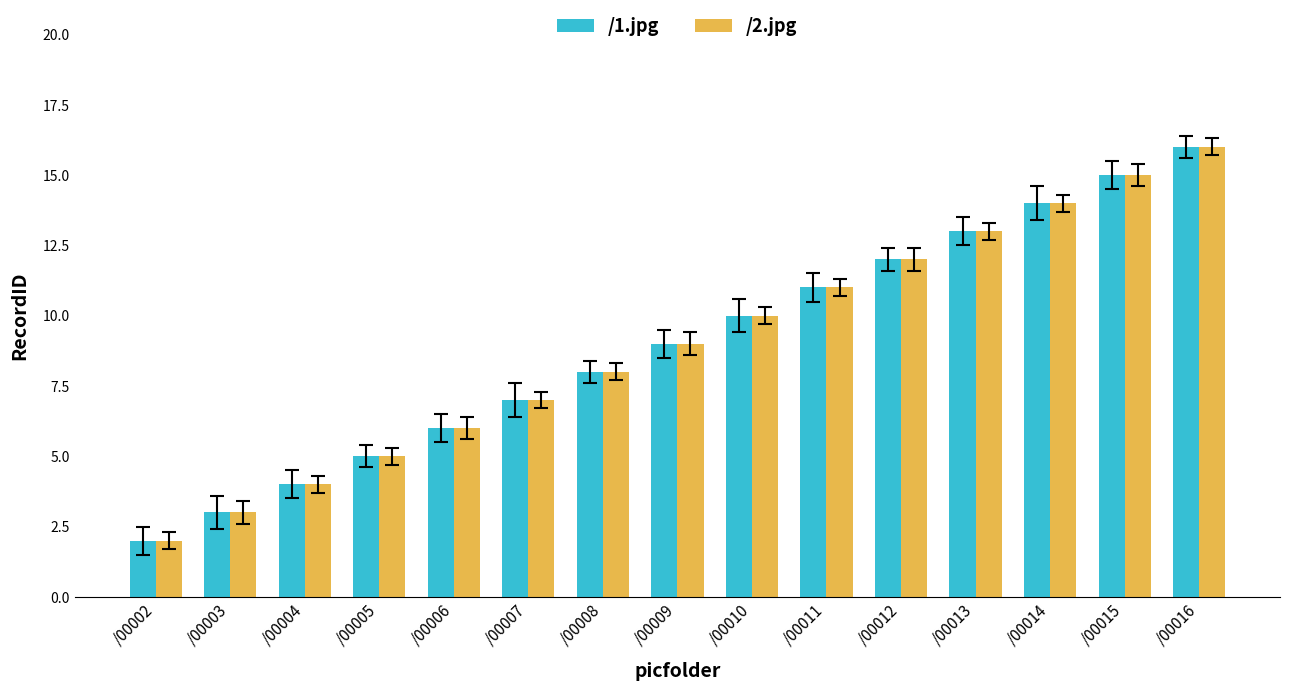

Reading right to left, extract all data points from this chart.

/1.jpg: 16	15	14	13	12	11	10	9	8	7	6	5	4	3	2
/2.jpg: 16	15	14	13	12	11	10	9	8	7	6	5	4	3	2